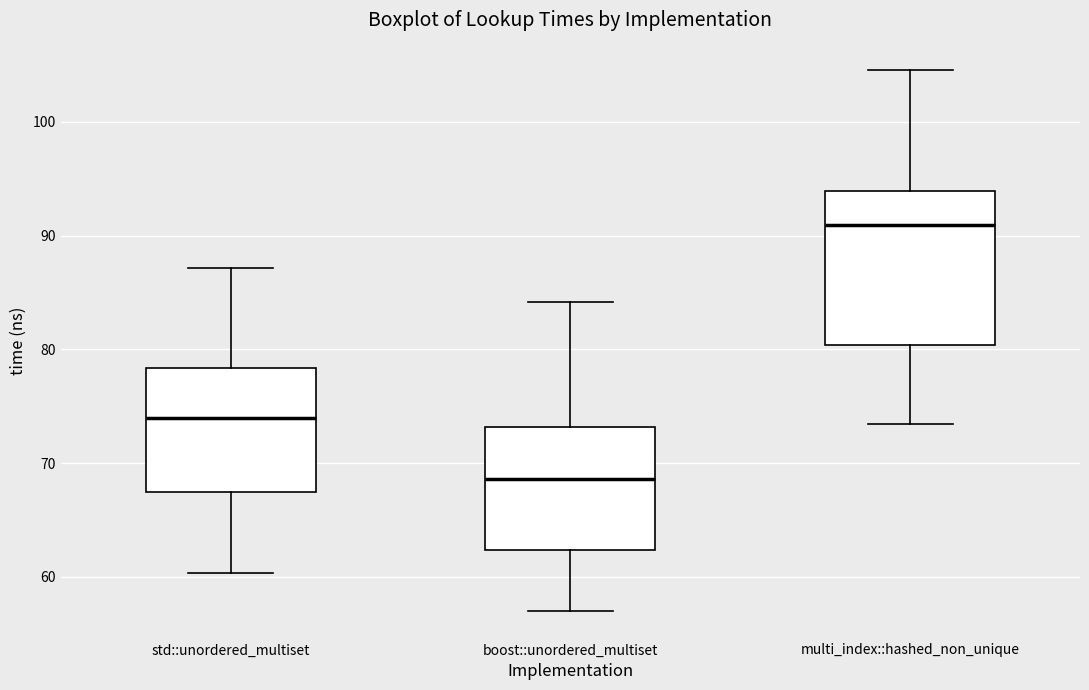

Which box is the tallest, from its lower edge to its upper edge?

multi_index::hashed_non_unique